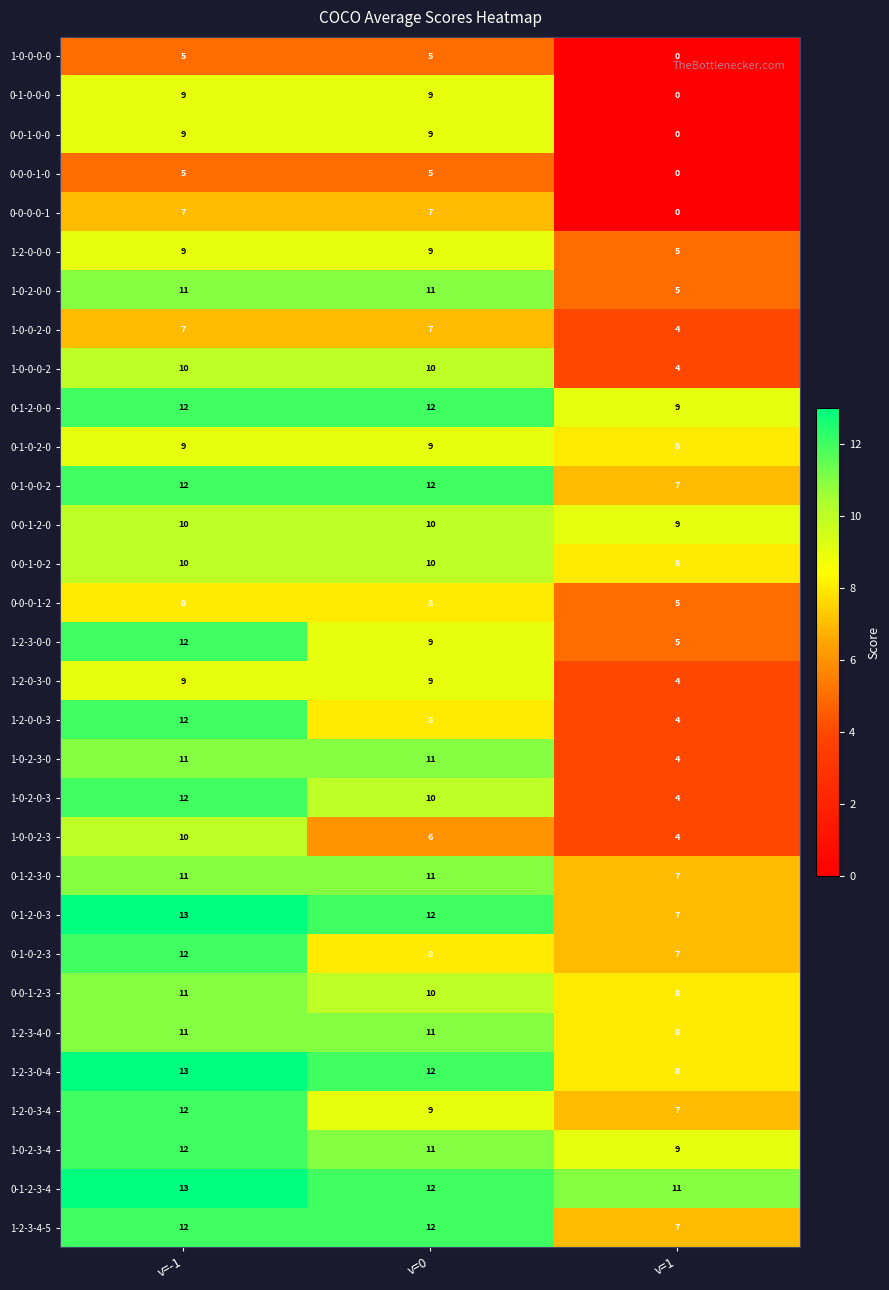

Is the value of 0-0-1-0-0 at v=0 greater than the value of 0-1-0-0-2 at v=1?

Yes